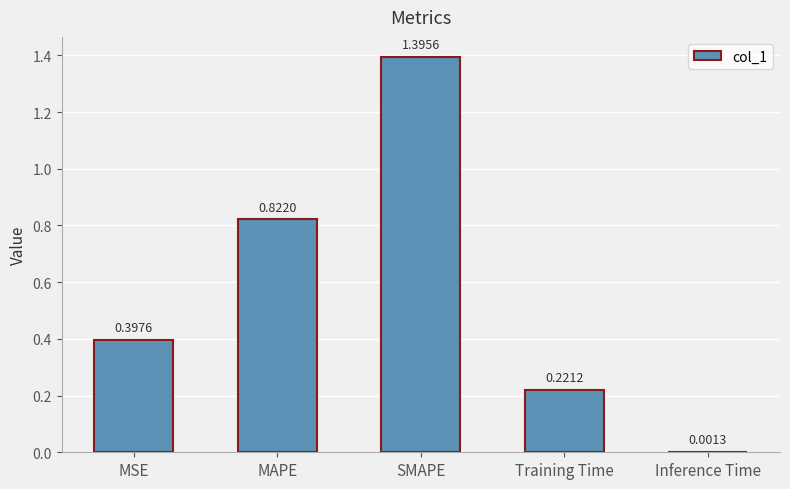

Are the bars horizontal?

No